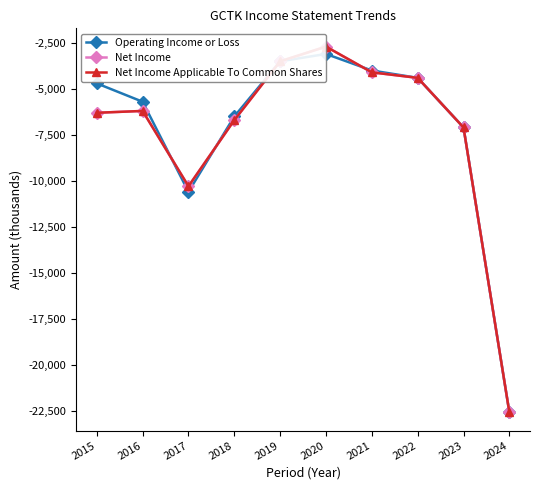

Between 2019 and 2023, which is larger?

2019